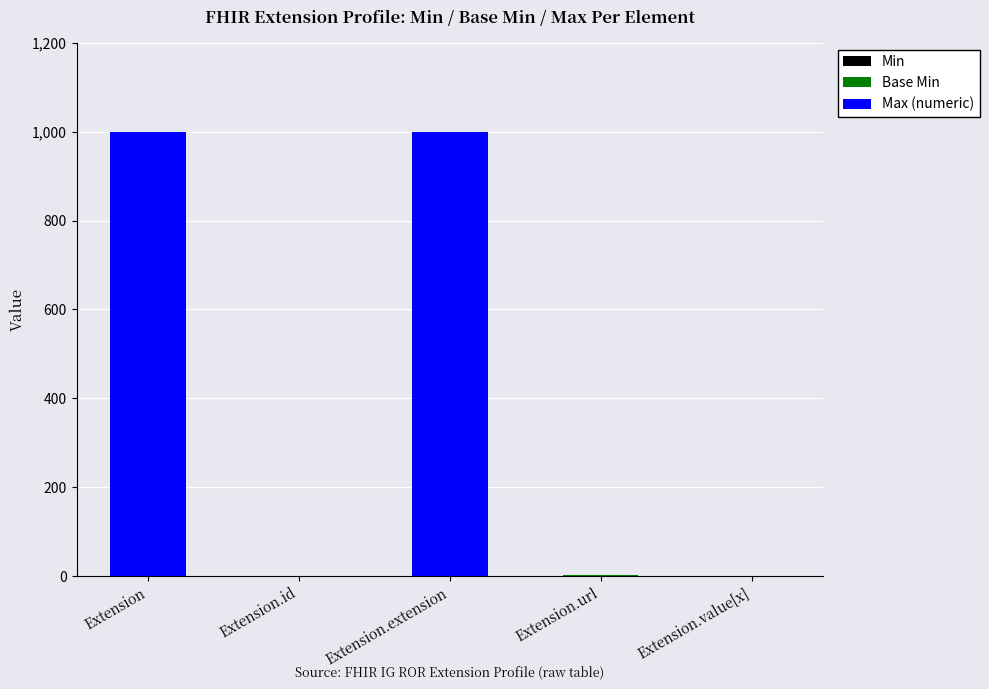

What is the total value across all series at Extension.extension?

999